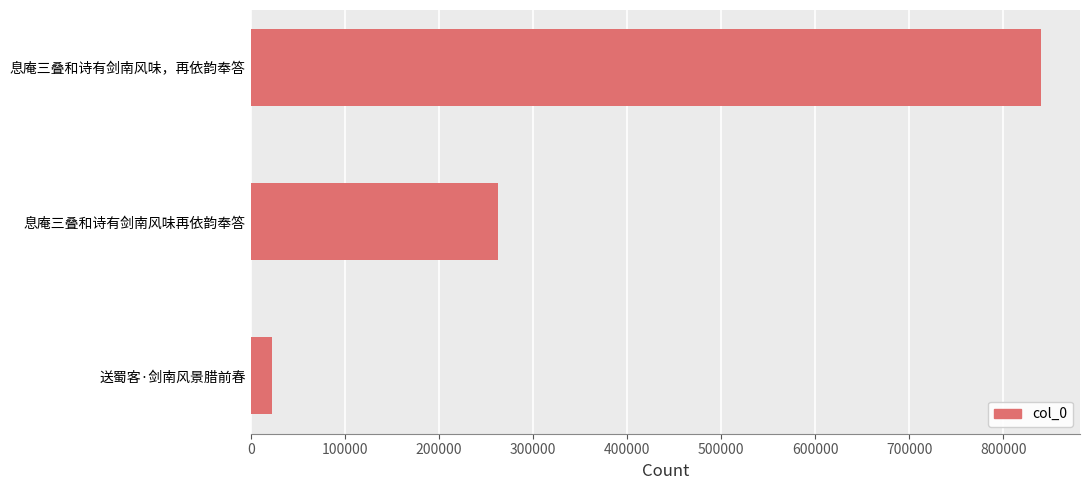

List the labels in order of value, largest first.

息庵三叠和诗有剑南风味，再依韵奉答, 息庵三叠和诗有剑南风味再依韵奉答, 送蜀客·剑南风景腊前春